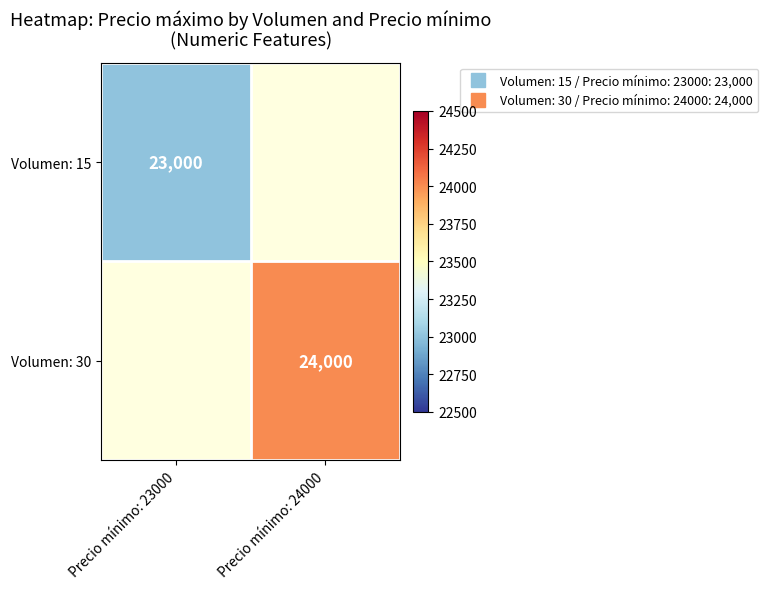

Which category has the highest value in the Volumen: 15 series?

Precio mínimo: 23000